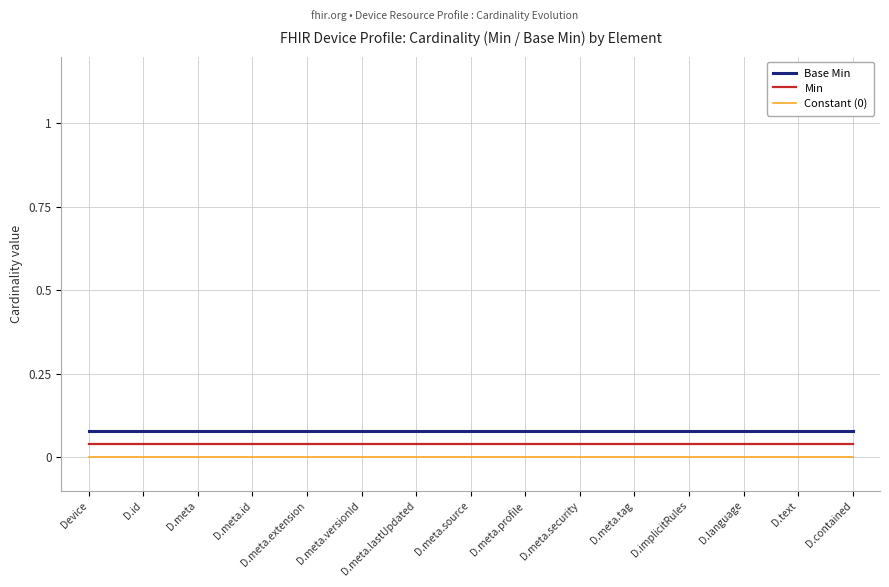

Is the value of Constant (0) at D.meta.versionId greater than the value of Min at D.meta.source?

No